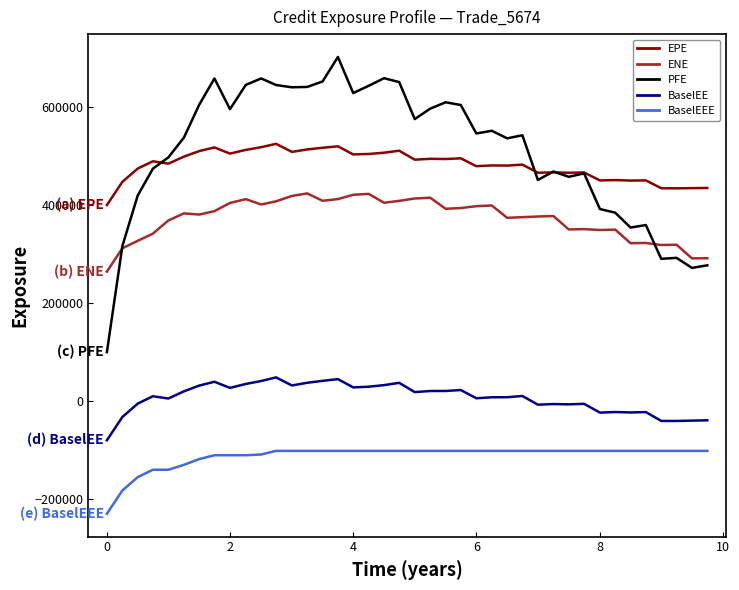

True or false: BaselEEE and BaselEE cross at least once.

False